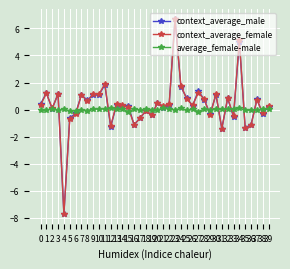

Which series has the widest spread of values?

context_average_male